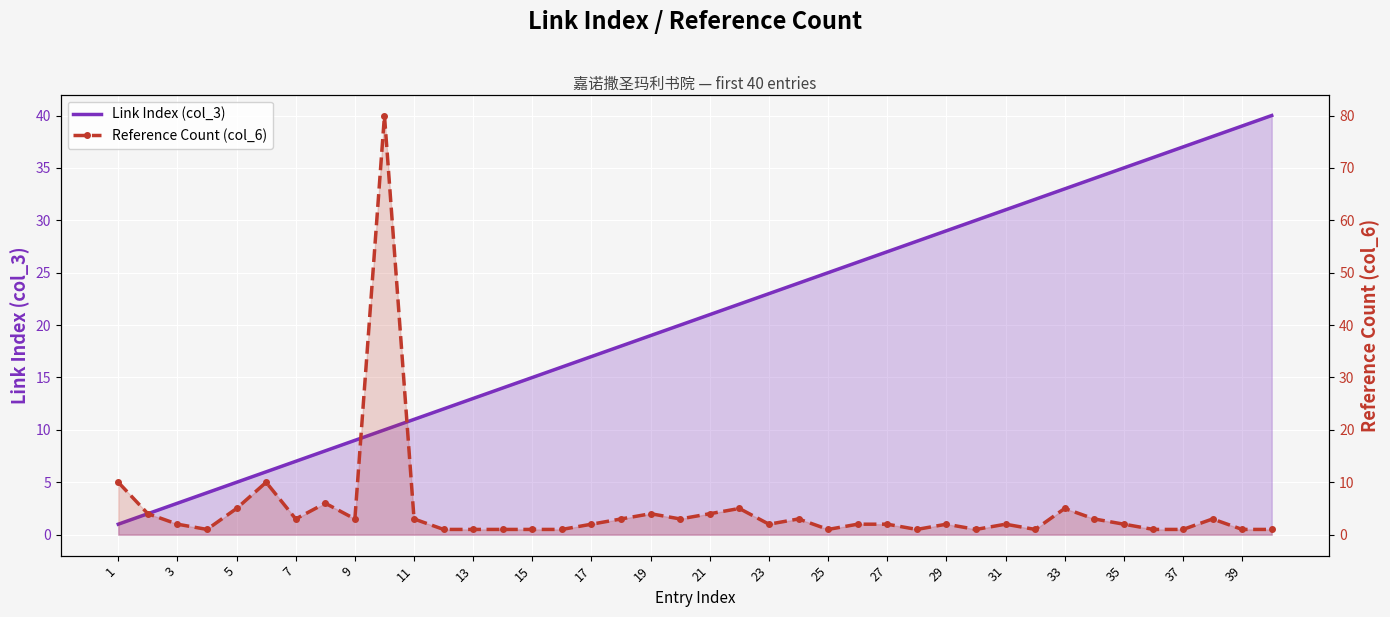

What is the difference between the highest and lowest values at 29?

14